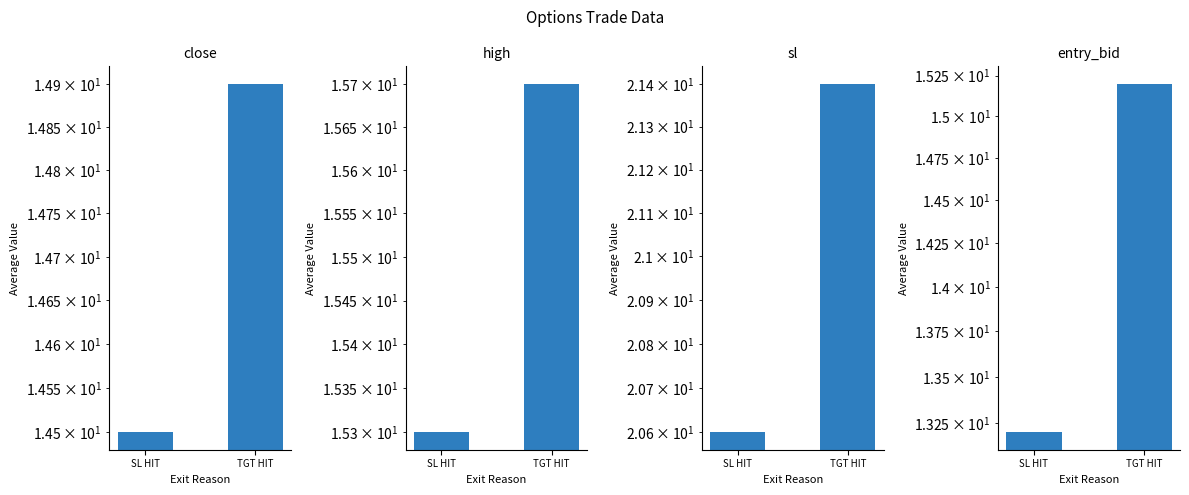

Is it true that high equals 15.7 at TGT HIT?

True